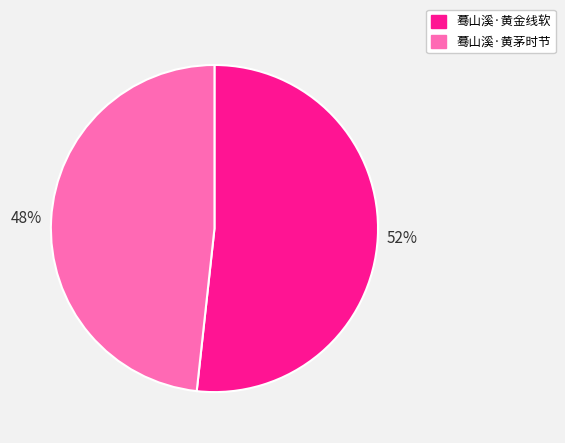

How many slices are in this pie chart?

2